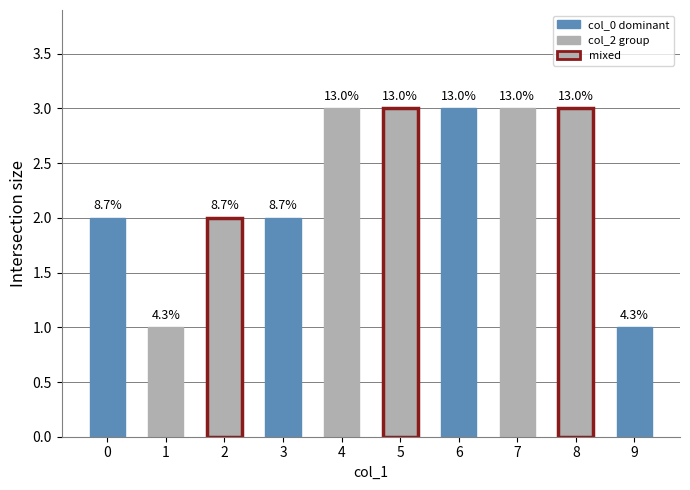

Which category has the lowest value across all series?

1